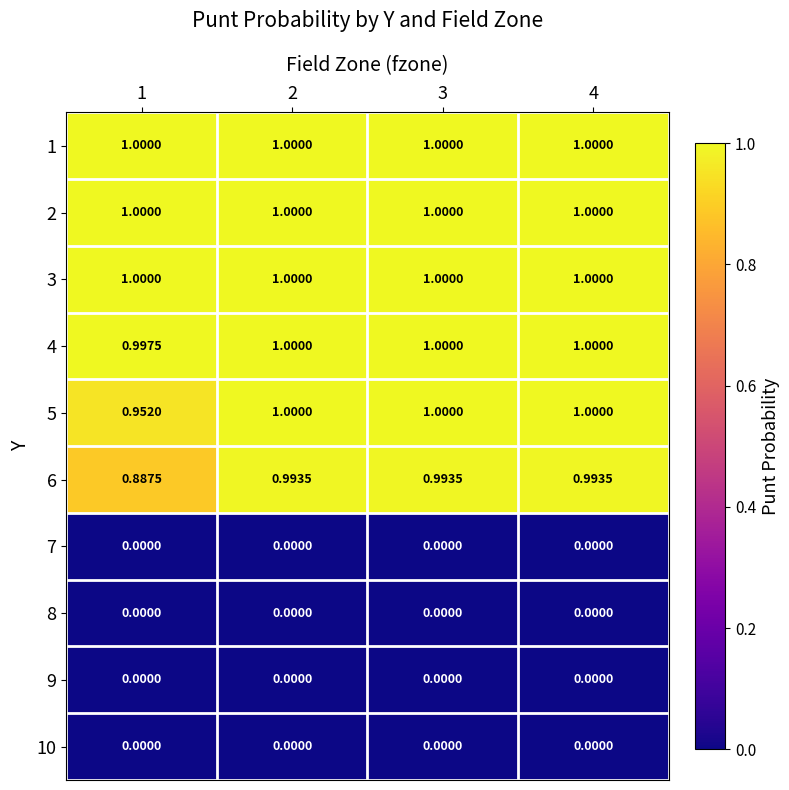

Is the value of 8 at 4 greater than the value of 5 at 2?

No